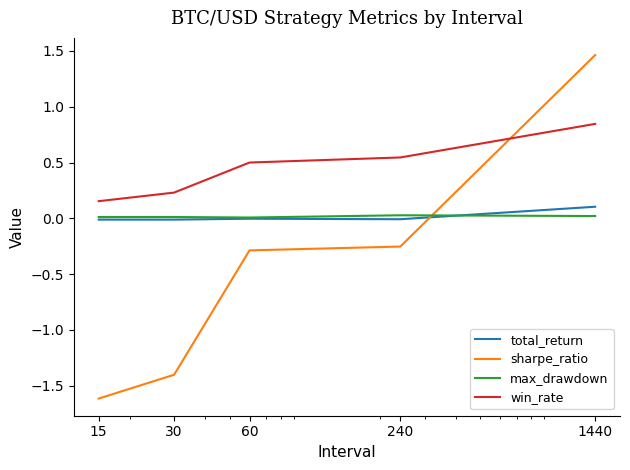

Which series has the largest total across all categories?

win_rate